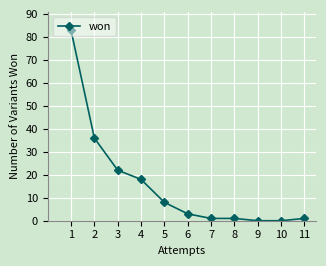

At which label does the data first exceed 3?

1